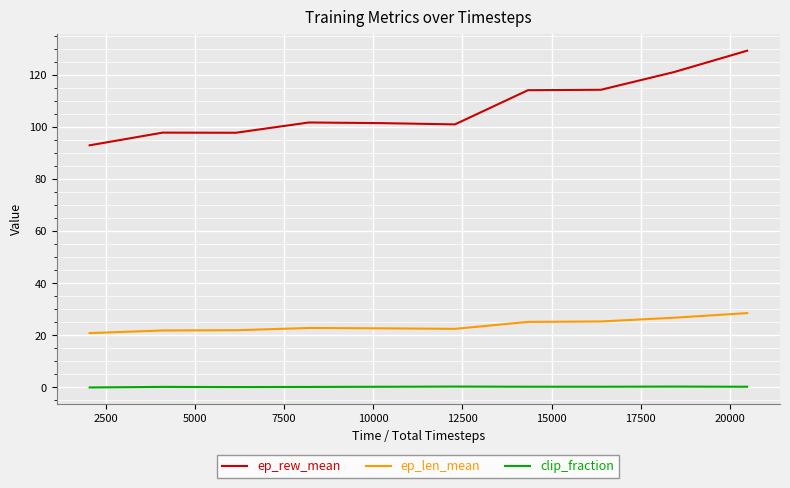

What is the maximum value shown in the chart?

129.3